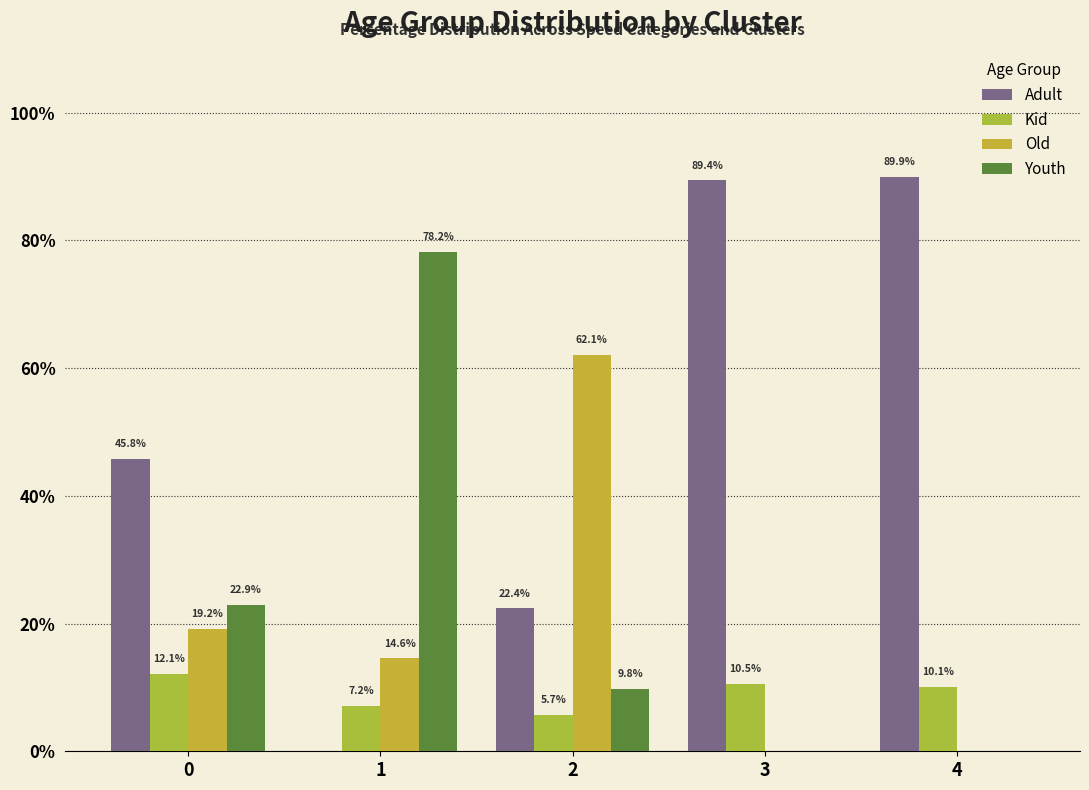

Is the value of Old at 2 greater than the value of Adult at 4?

No